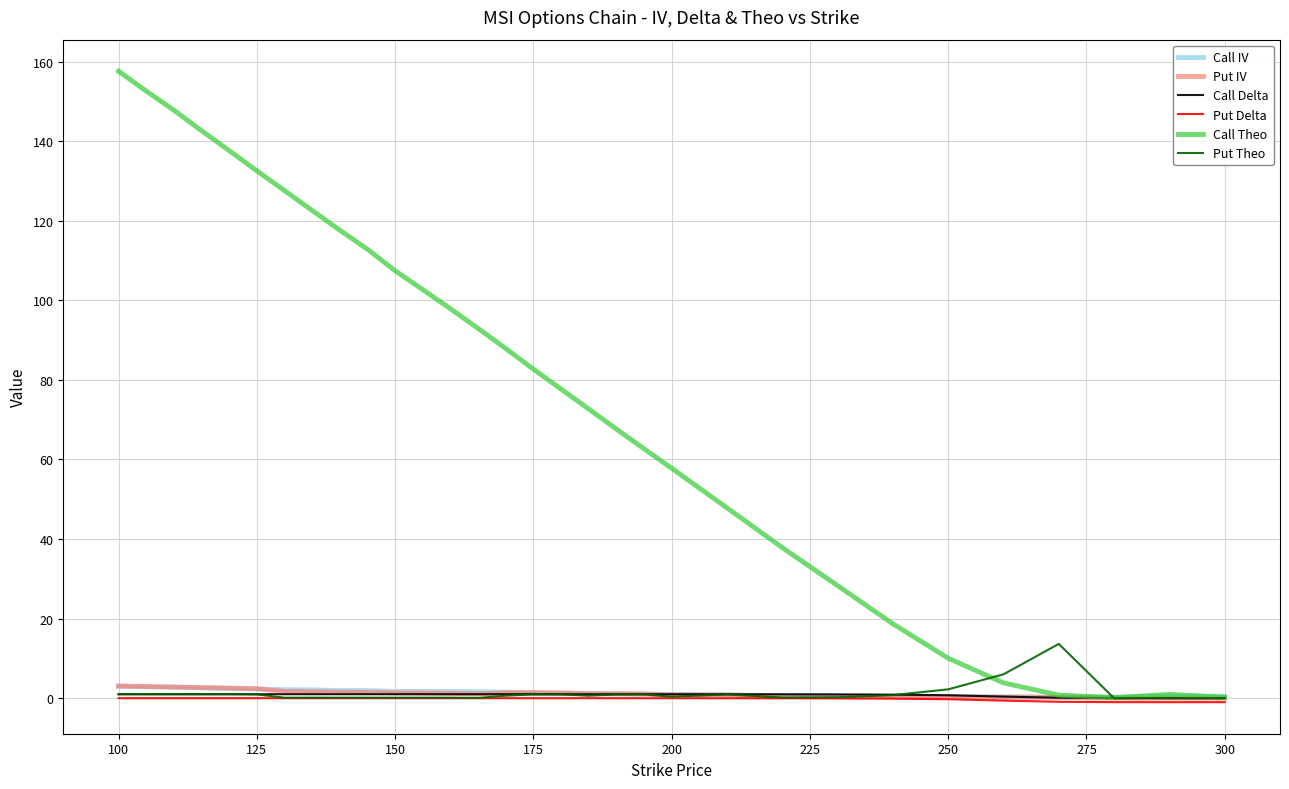

Which series has the widest spread of values?

Call Theo